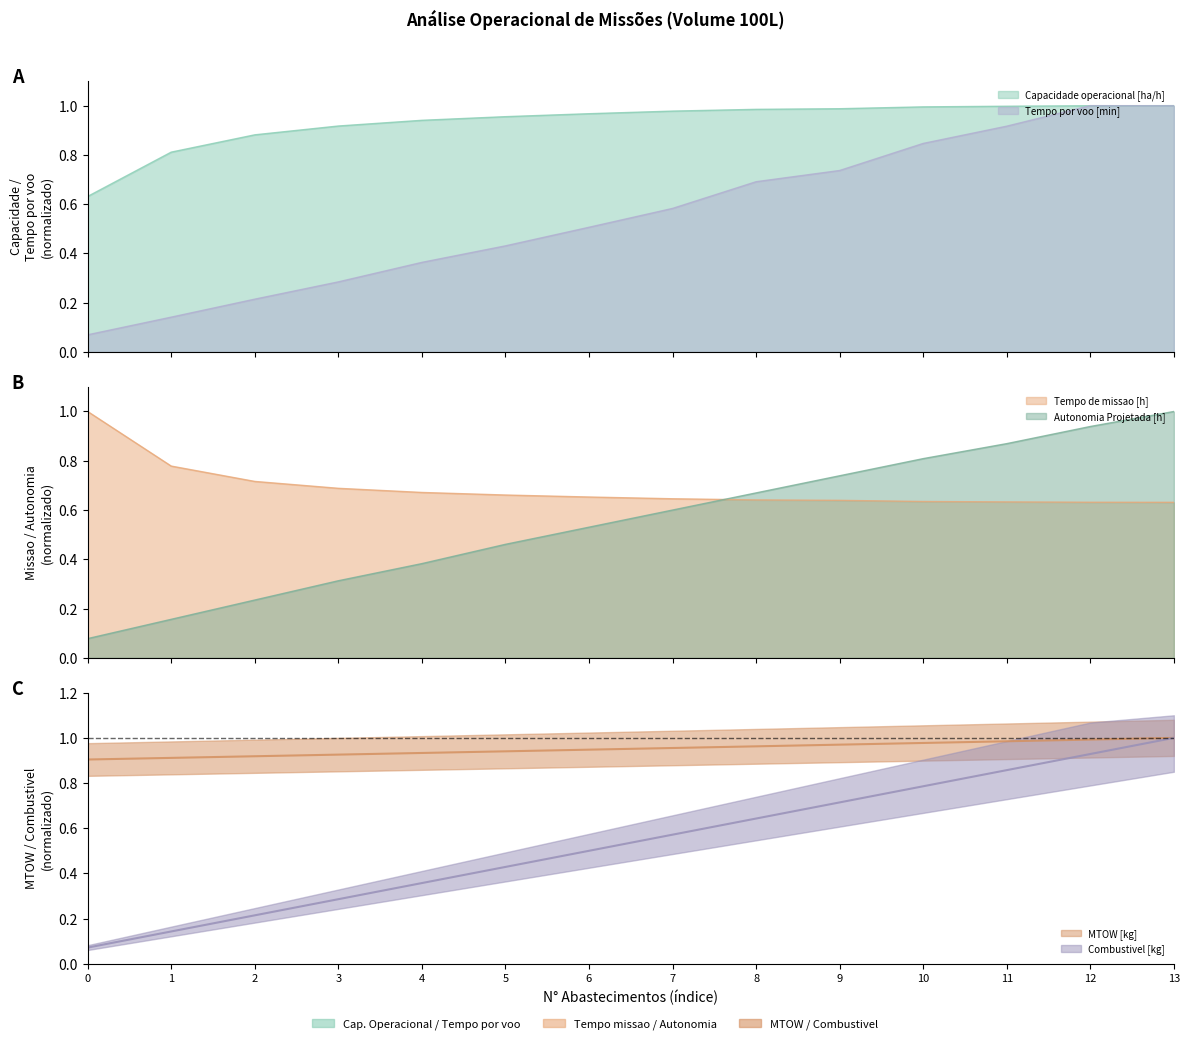

What is the minimum value shown in the chart?

0.1